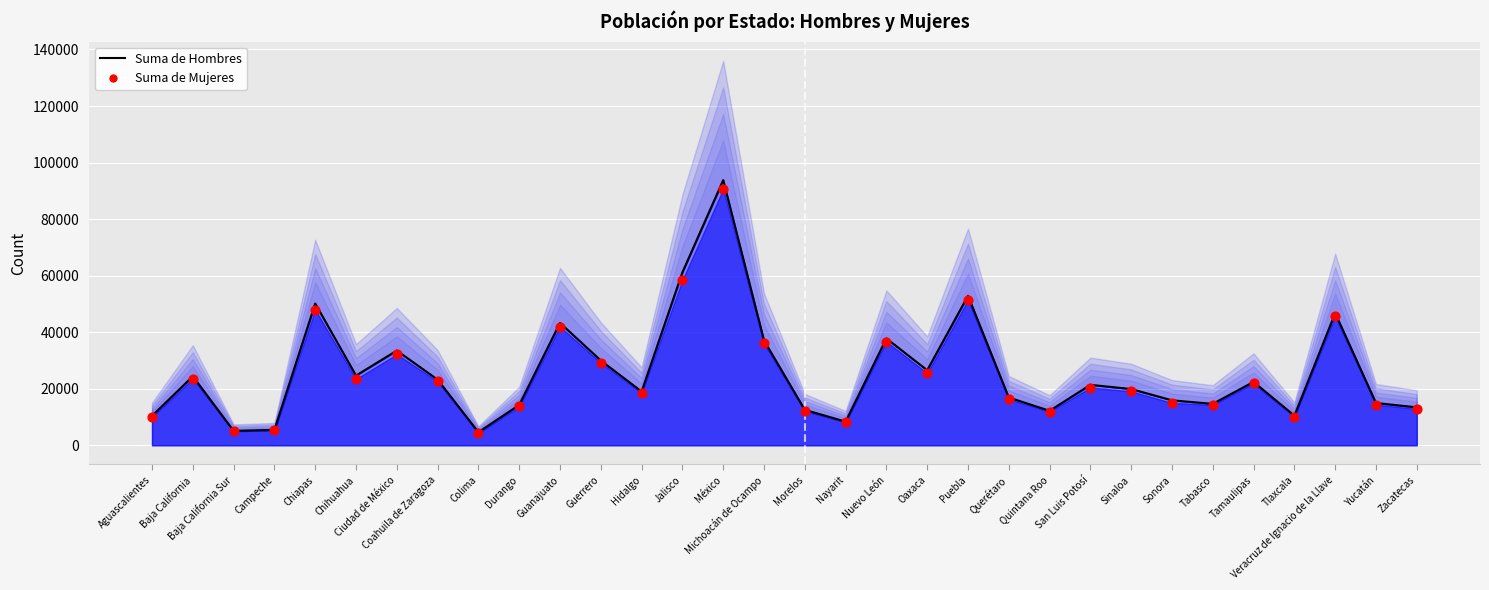

Which series has the widest spread of Y values?

Suma de Hombres